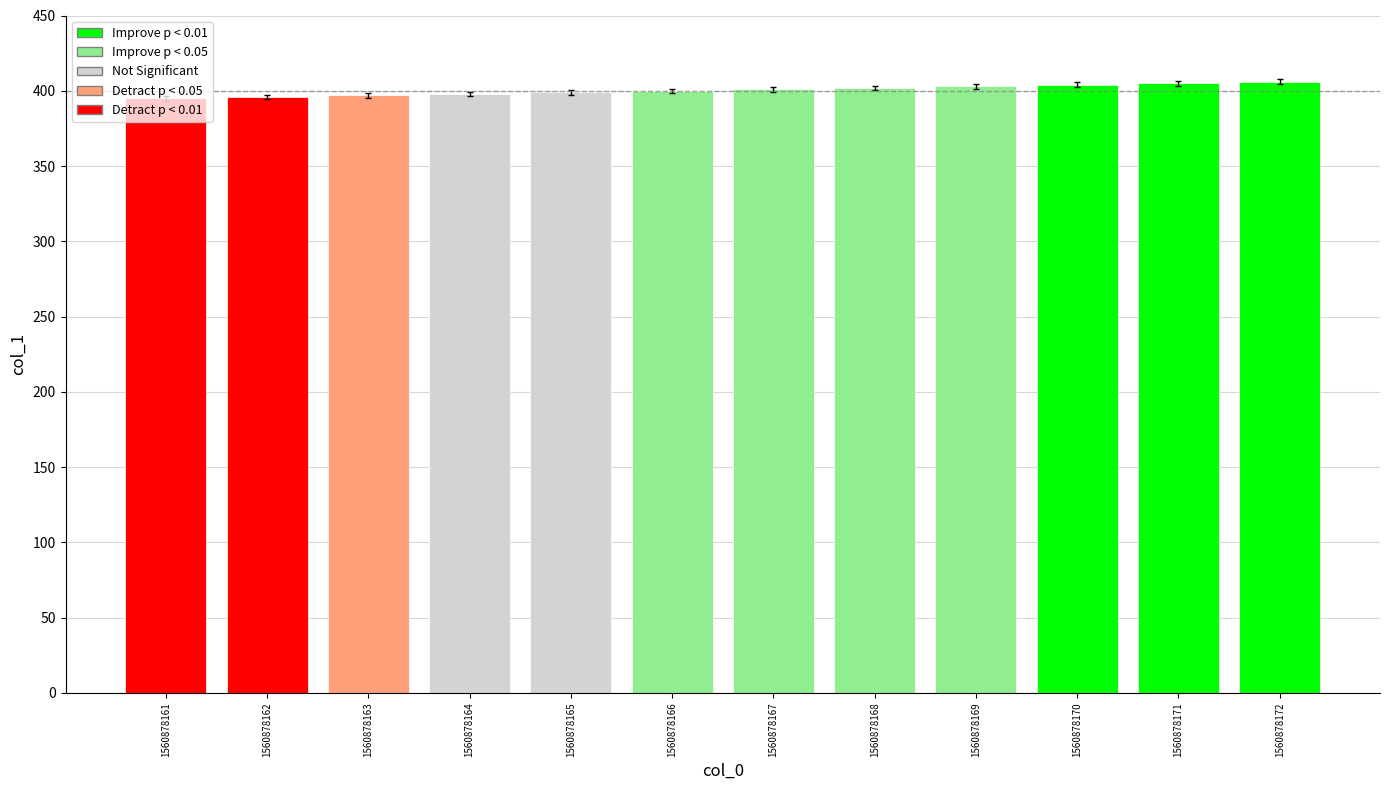

How many bars are there in total?

12